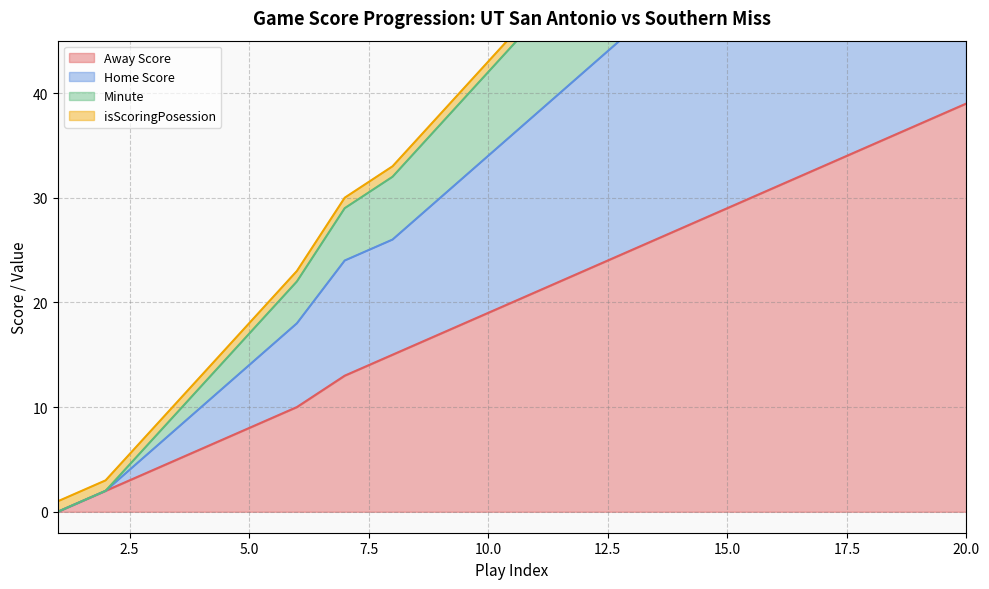

At which category is the sum across all series the highest?

20